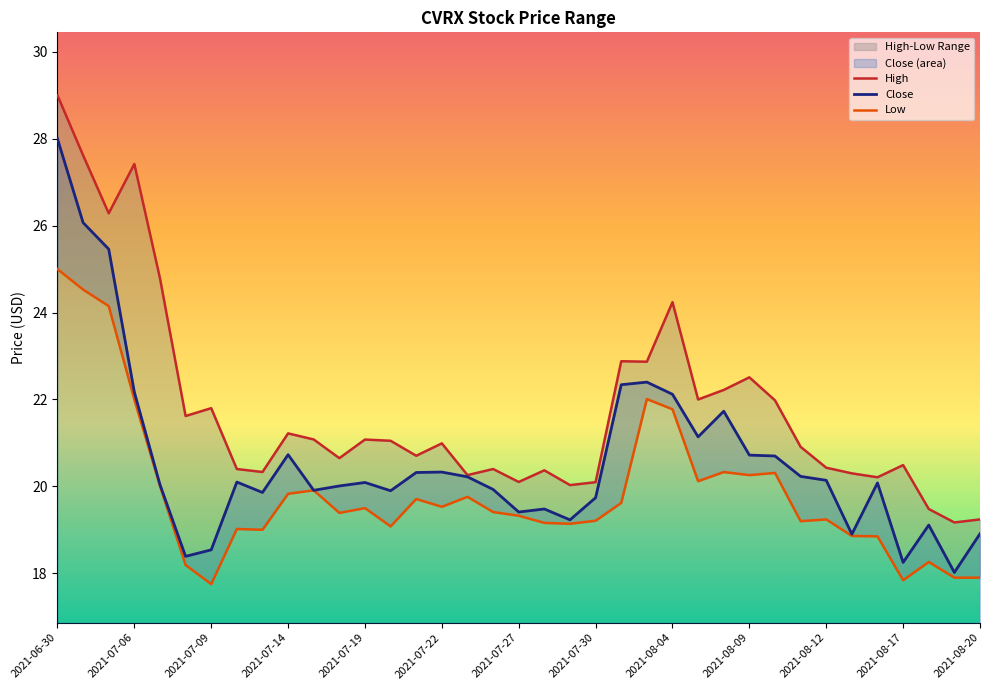

At which label does Close reach its peak?

2021-06-30